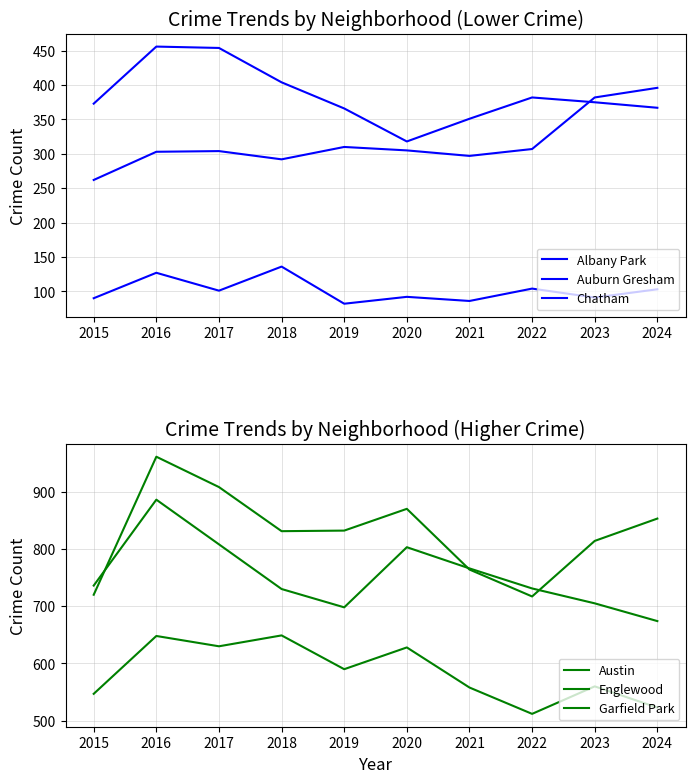

Reading right to left, what are all the values shown in this chart?

Albany Park: 103	91	104	86	92	82	136	101	127	90
Auburn Gresham: 367	375	382	351	318	366	404	454	456	373
Chatham: 396	382	307	297	305	310	292	304	303	262
Austin: 853	814	717	764	870	832	831	908	961	720
Englewood: 674	705	731	766	803	698	730	808	886	736
Garfield Park: 523	560	512	558	628	590	649	630	648	547